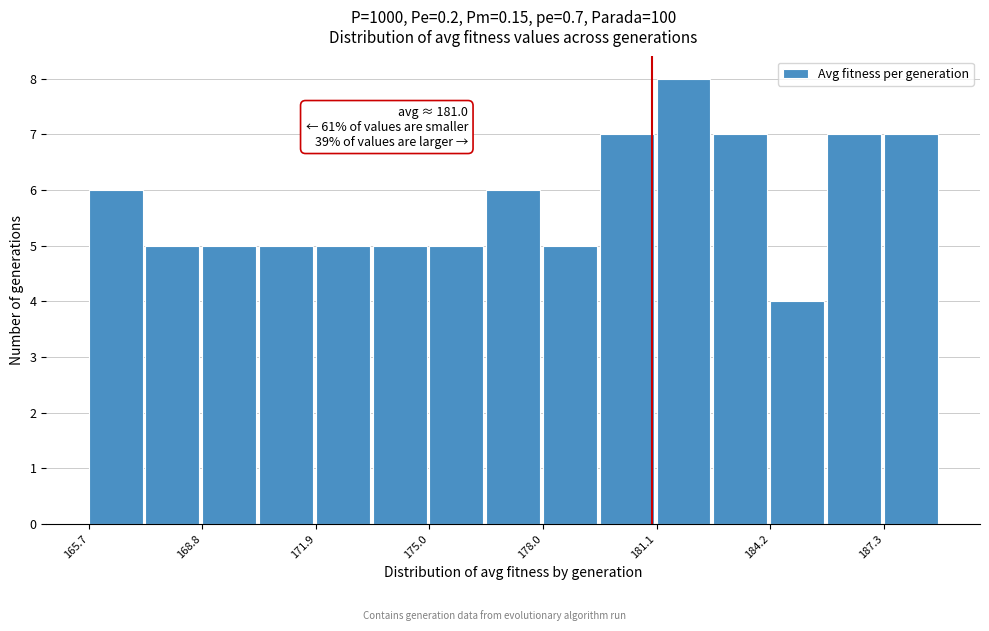

Around what value on the x-axis is the tallest bar? Give the approximate position of its centre, as read against the axis.

182.0